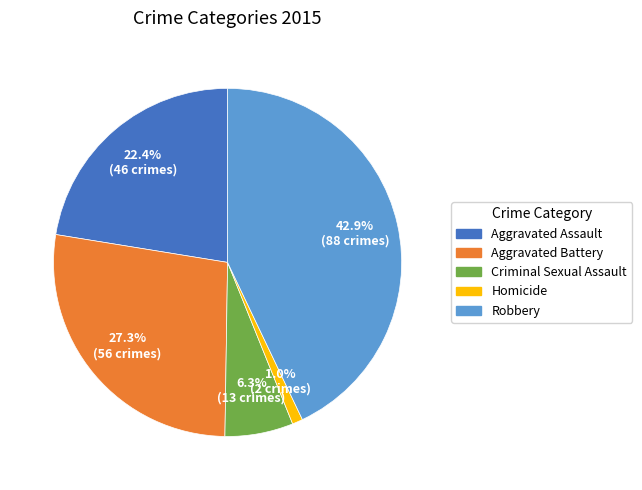

What percentage is the Robbery slice, to the nearest percent?

43%